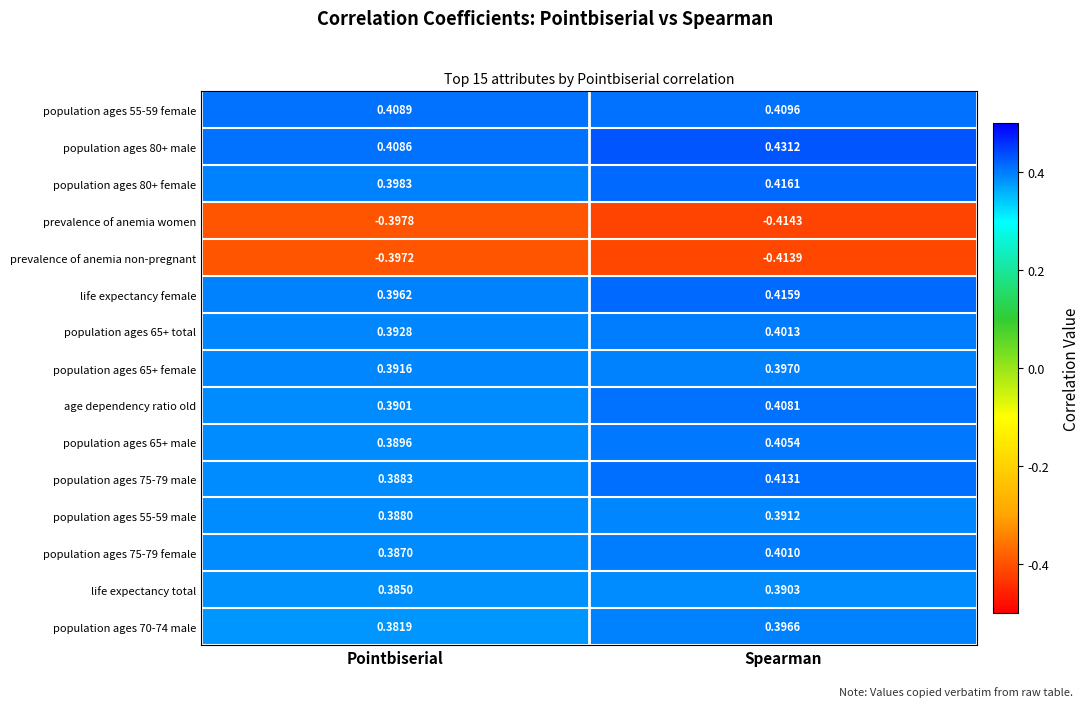

At which label is population ages 65+ female closest to 0?

Pointbiserial